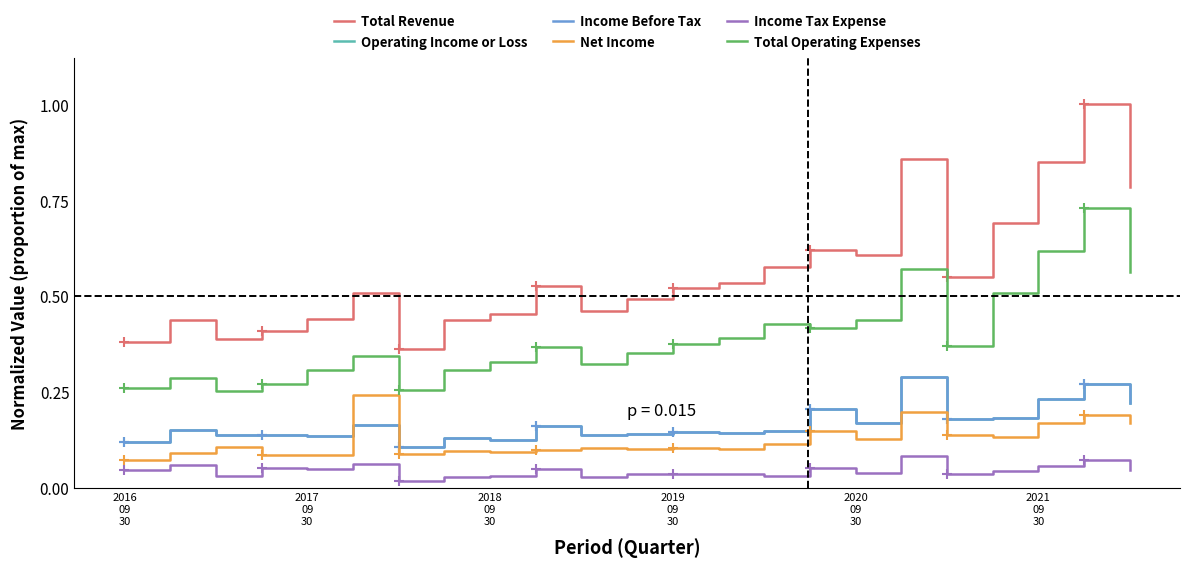

Which series has the widest spread of values?

Total Revenue